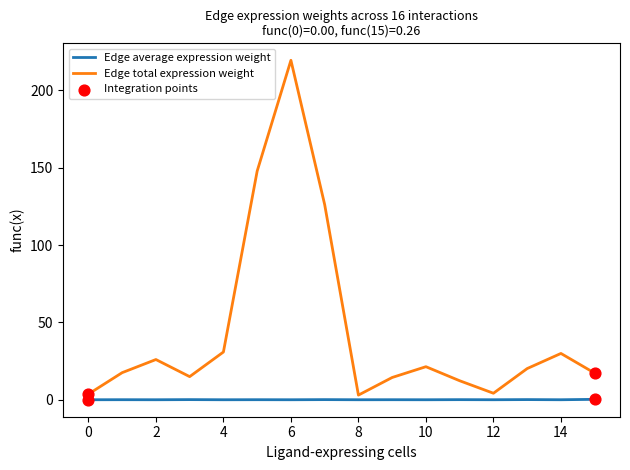

What is the greatest value displayed?

219.4